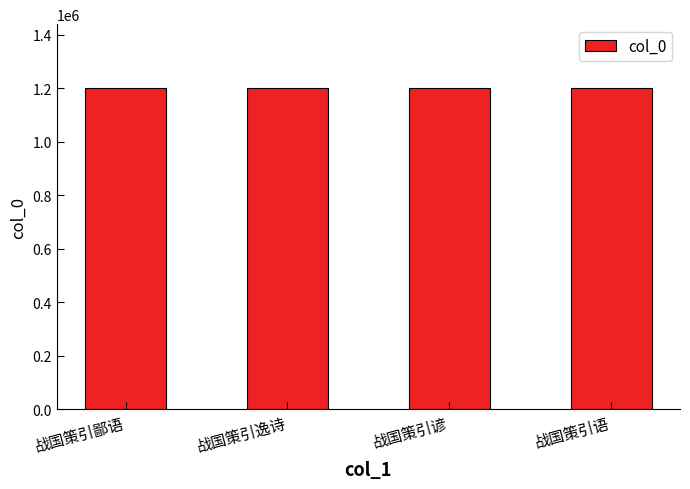

The value at 战国策引语 is 1200264. True or false?

True